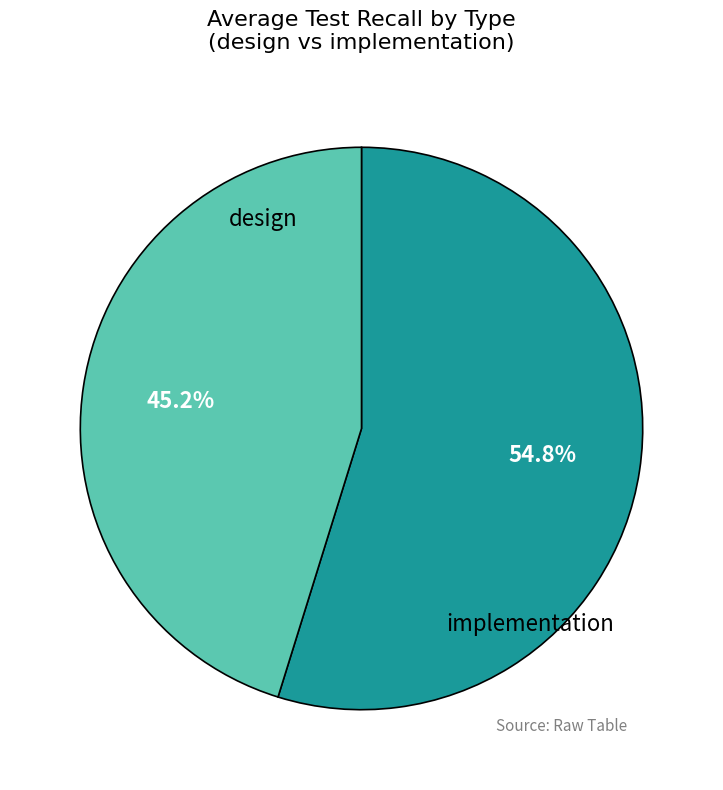

Rank the categories by value from lowest to highest.

implementation, design